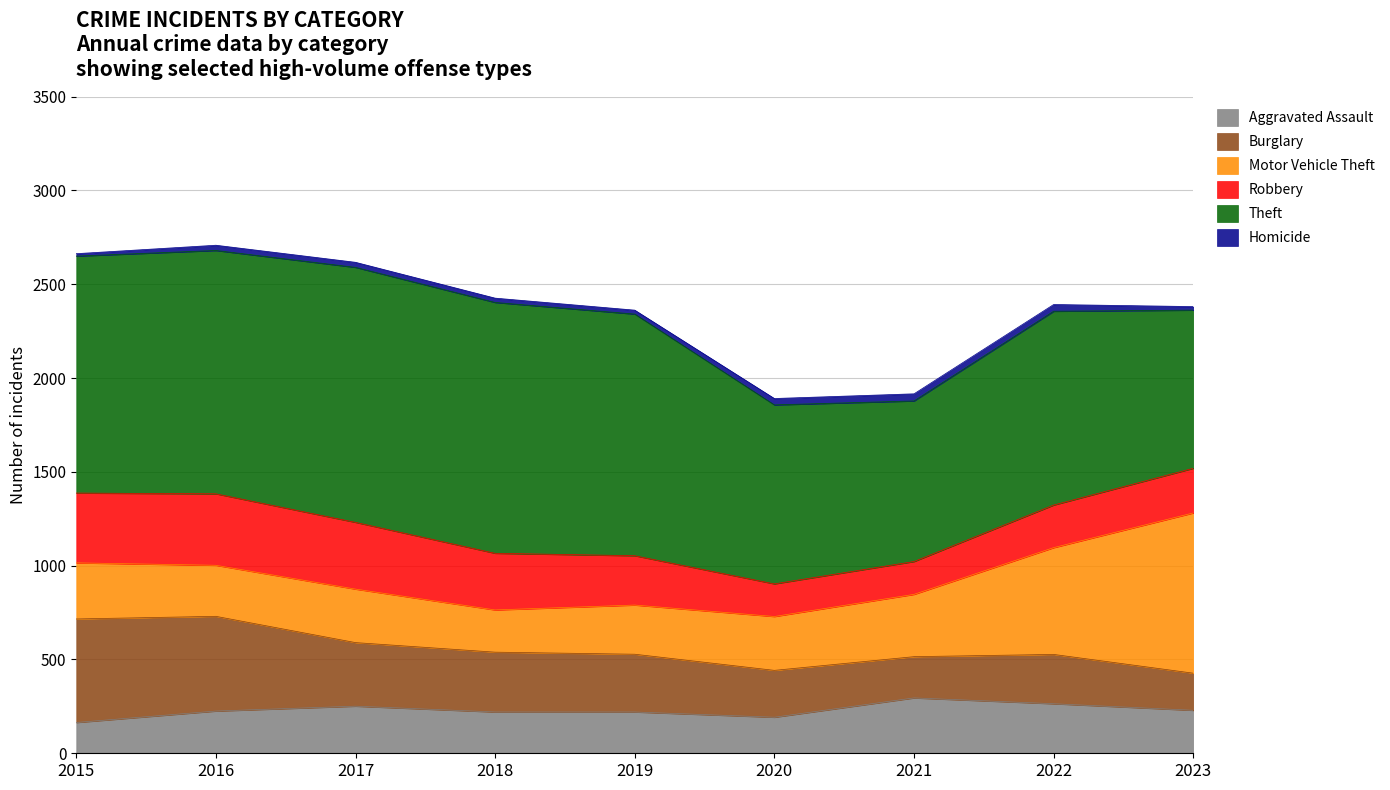

Reading left to right, transcribe all the data shown in this chart.

Aggravated Assault: 164	225	251	220	220	192	295	264	229
Burglary: 552	505	339	319	308	250	220	263	198
Motor Vehicle Theft: 299	272	285	225	262	287	332	569	854
Robbery: 372	381	356	302	263	174	175	227	238
Theft: 1263	1297	1359	1337	1288	954	856	1033	843
Homicide: 13	28	27	23	21	34	38	36	19